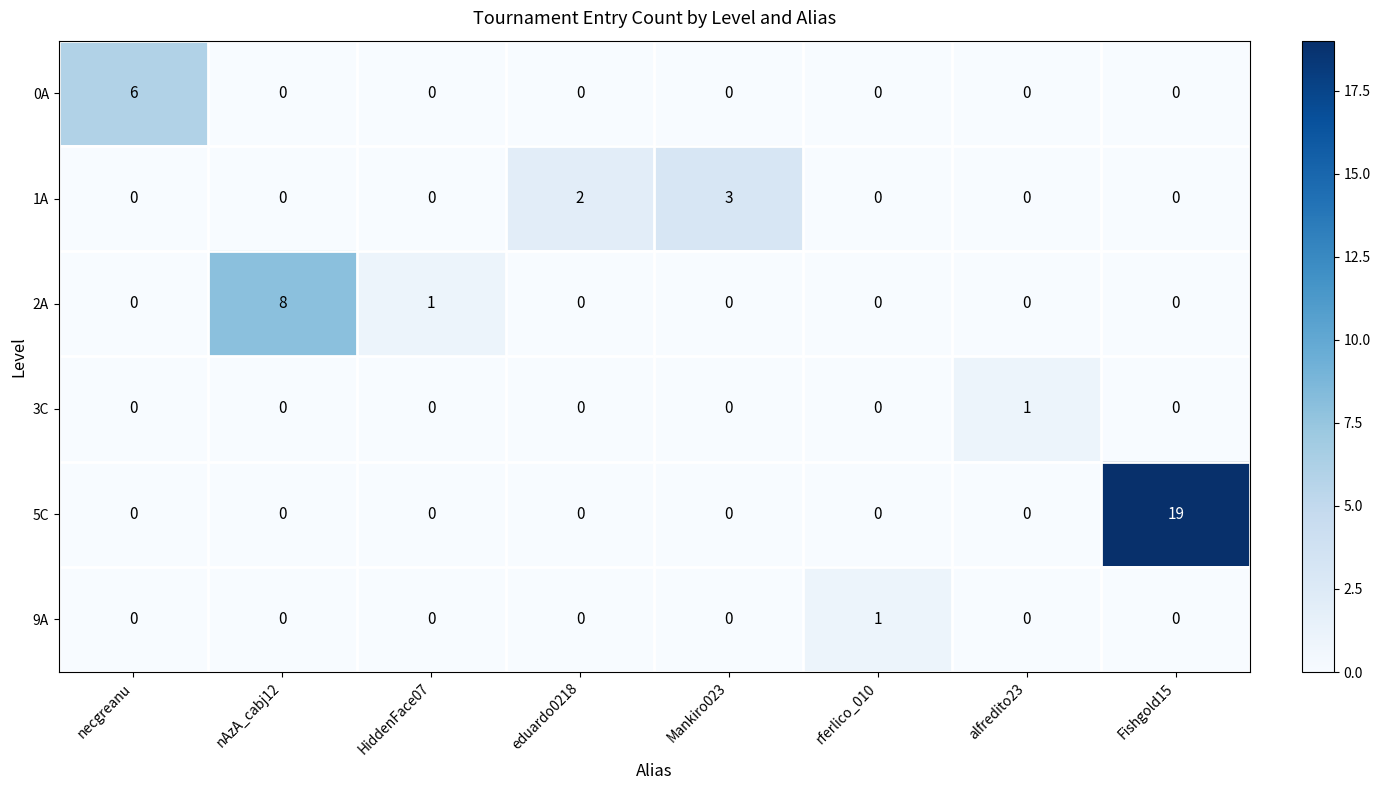

What is the difference between the maximum and minimum values in the 1A series?

3